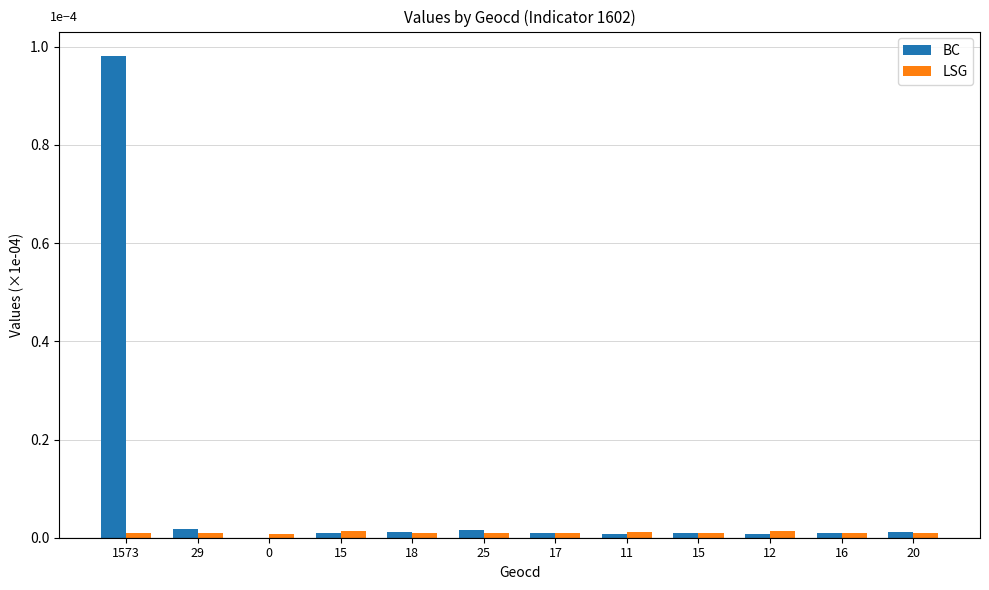

How many categories are shown in the chart?

12